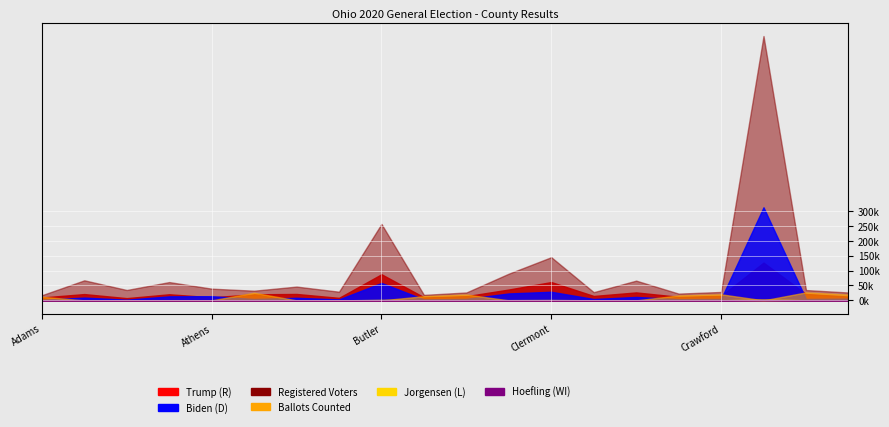

Where is Hoefling (WI) nearest to the value 656?

Butler